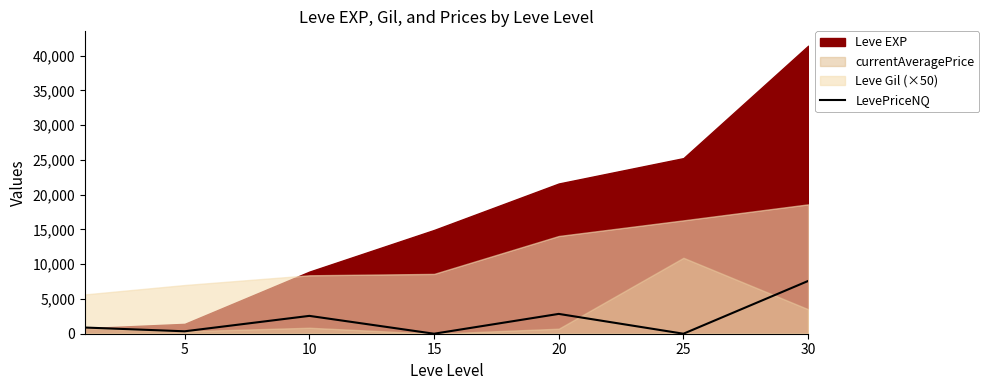

The value of LevePriceNQ at 30 is 12594.9. True or false?

False